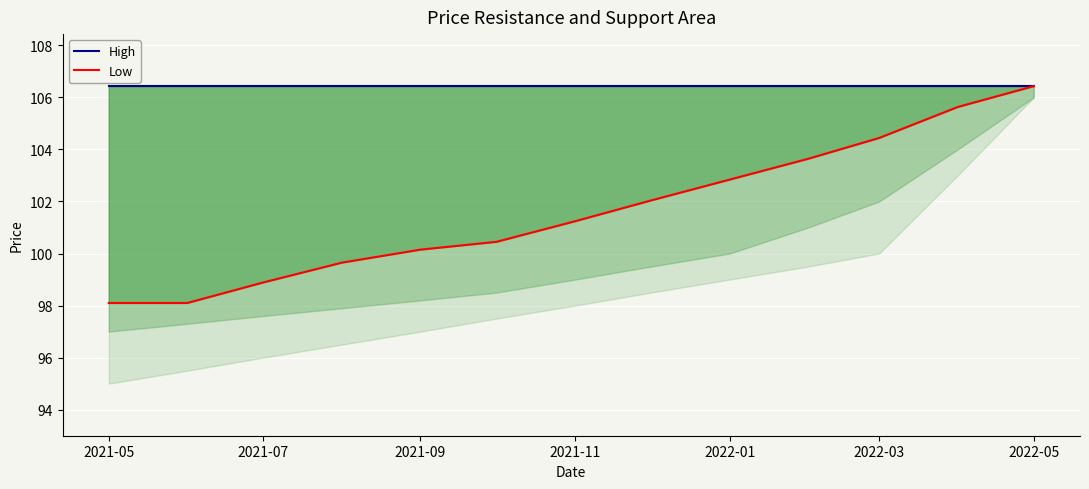

At which label does High reach its minimum?

2021-05